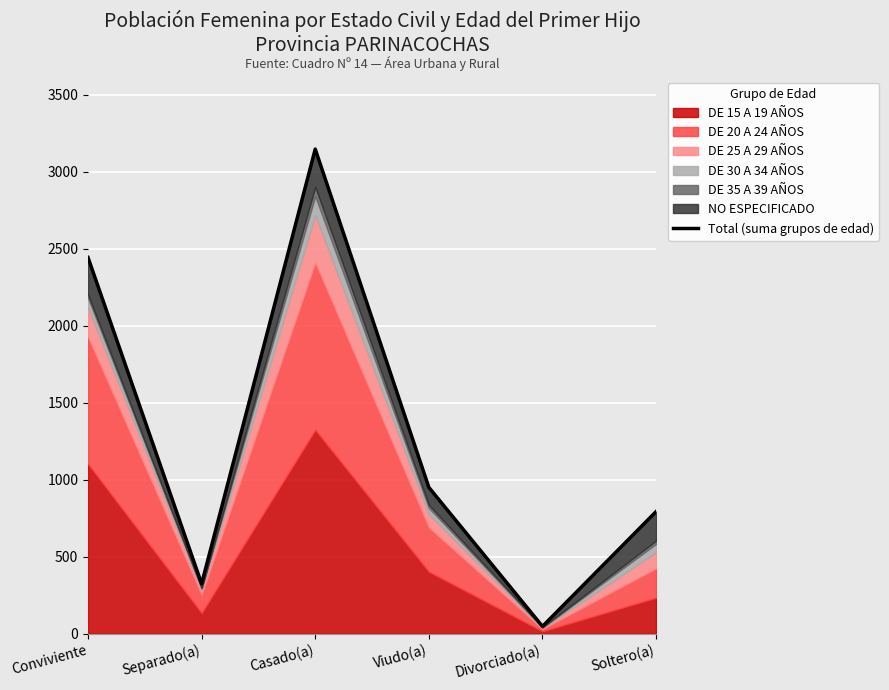

Reading right to left, list all the values displayed in this chart.

793	47	950	3148	324	2444